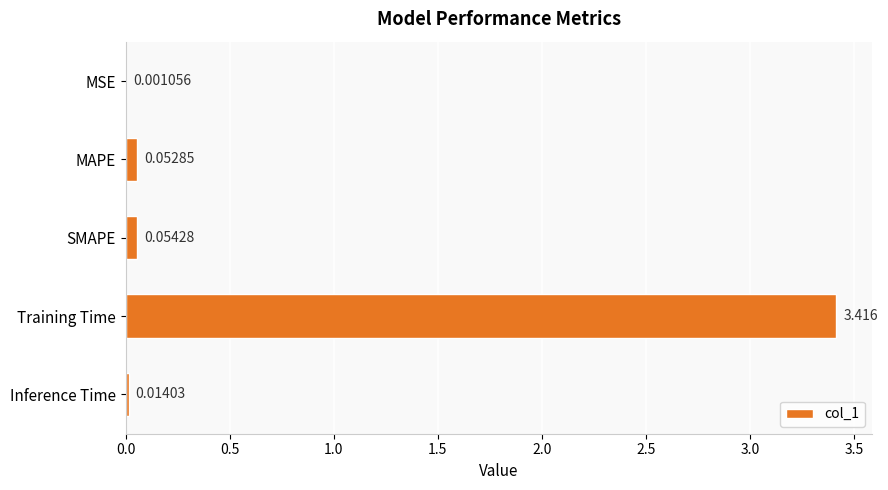

At which category does the chart reach its peak across all series?

Training Time